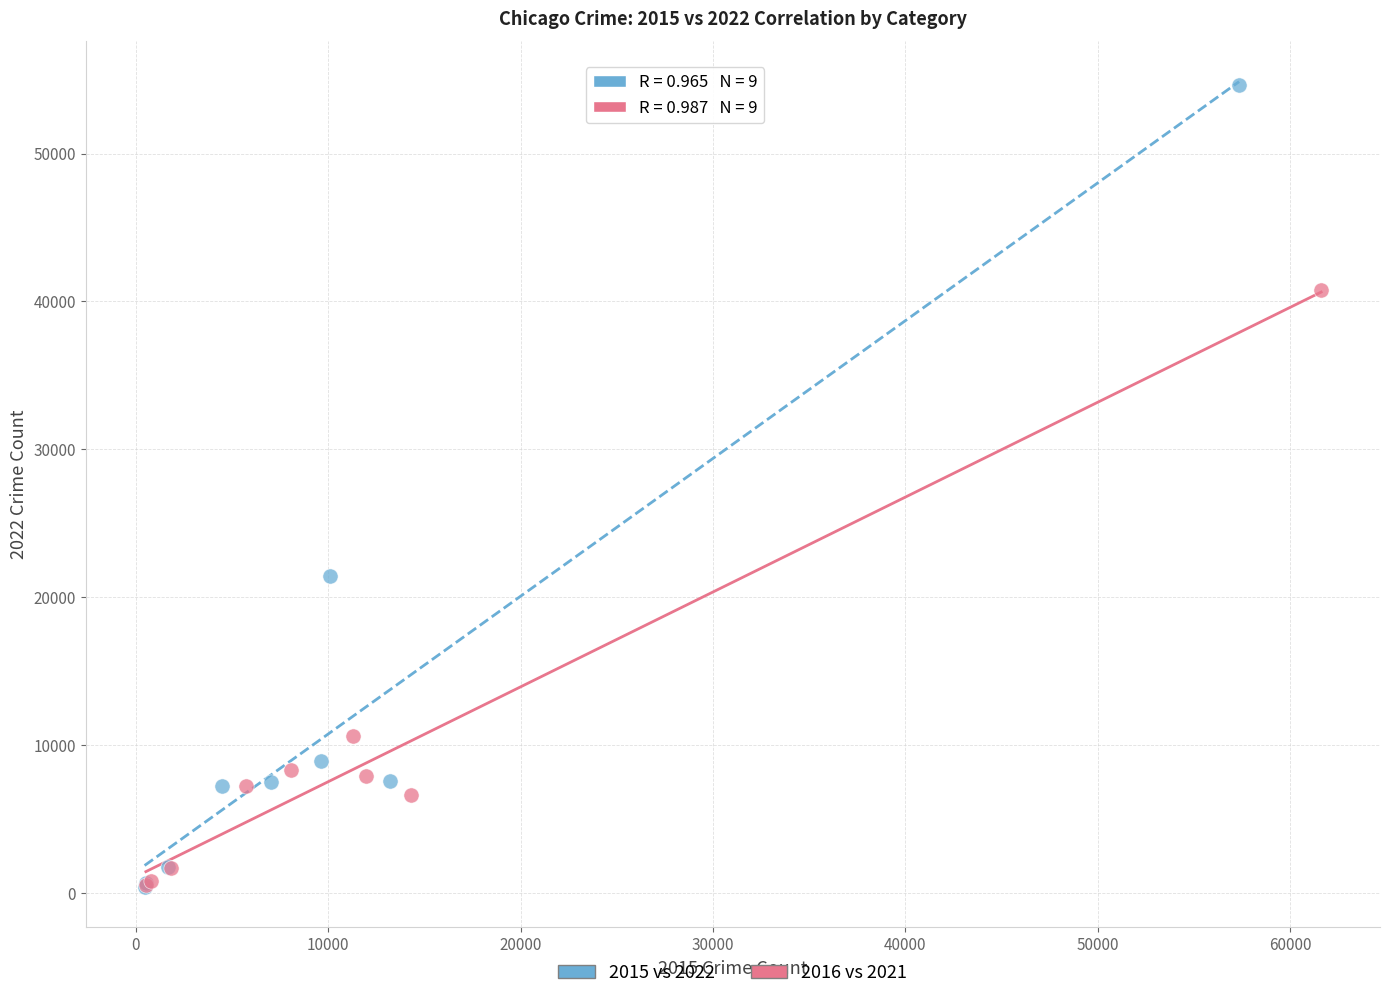

Which series has the largest Y range (max minus min)?

2015 vs 2022